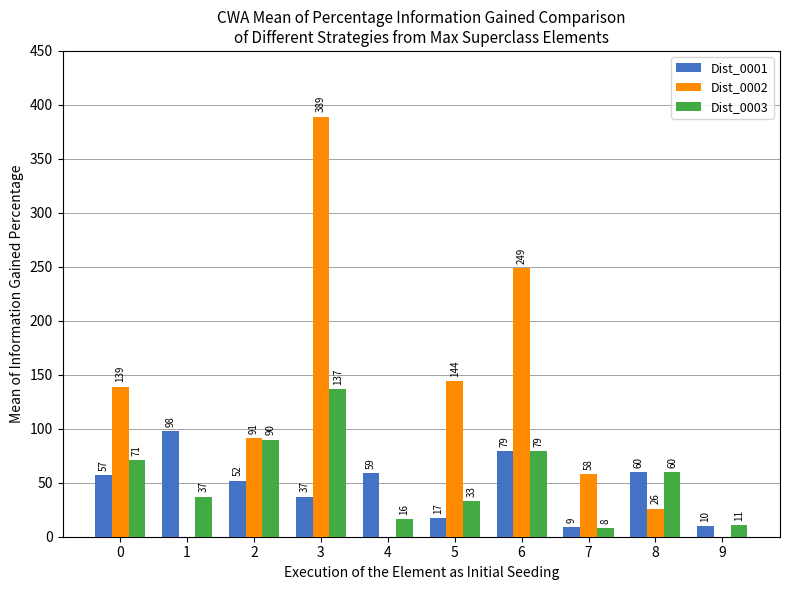

Which series has the widest spread of values?

Dist_0002